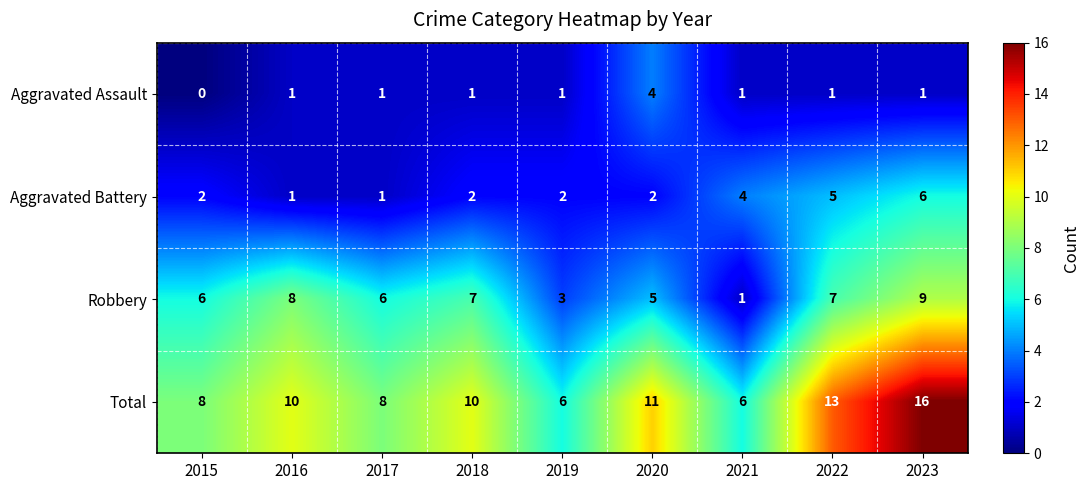

True or false: Total has a value of 13 at 2022.

True